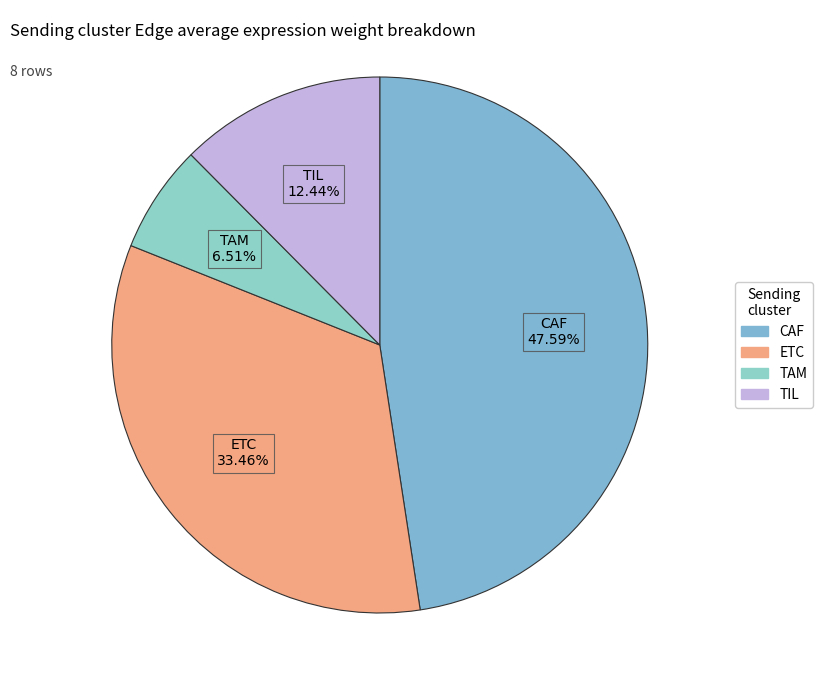

What percentage is NOT represented by ETC?

66.5%